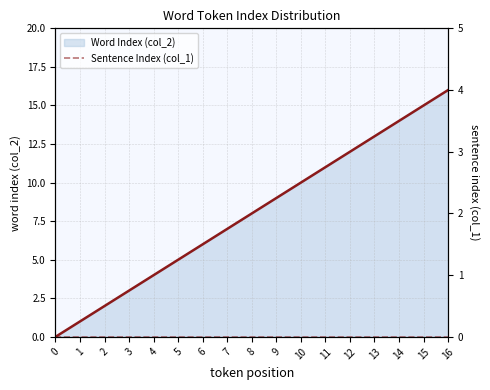

What is the value of the 16th point from the left?

15